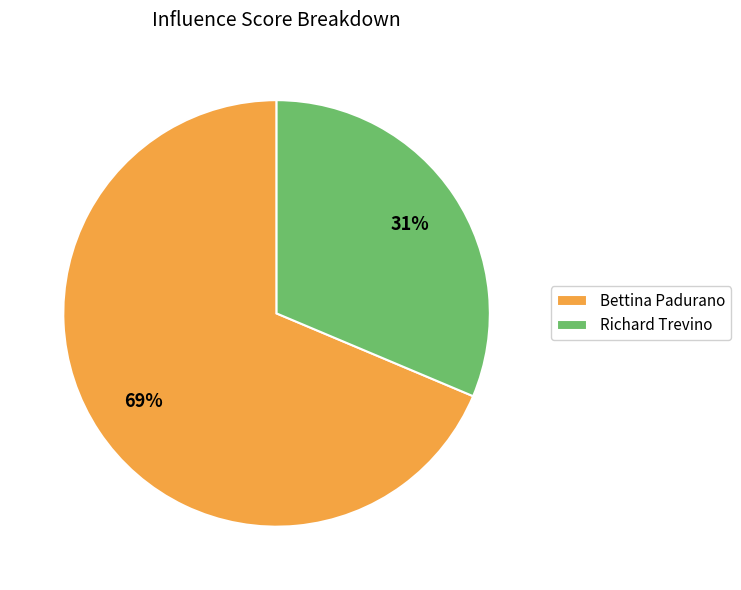

To the nearest percent, what is the average slice percentage?

50%